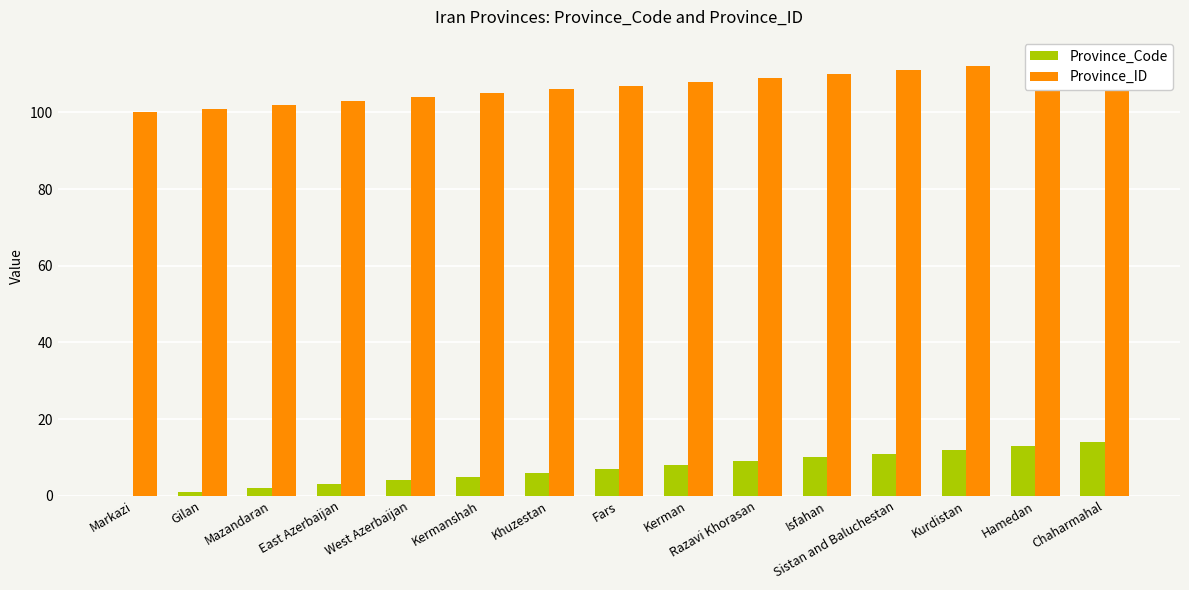

Does the chart contain stacked bars?

No